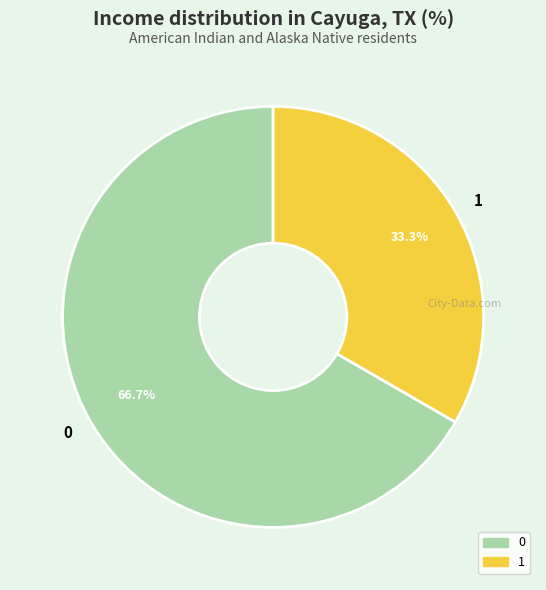

Rank the categories by value from lowest to highest.

1, 0